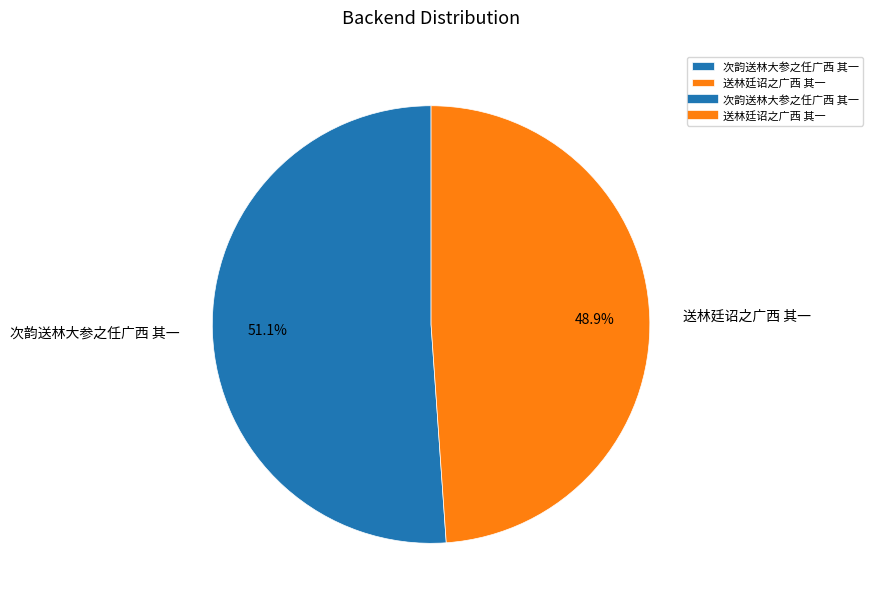

Is there any slice that represents more than half of the pie?

Yes